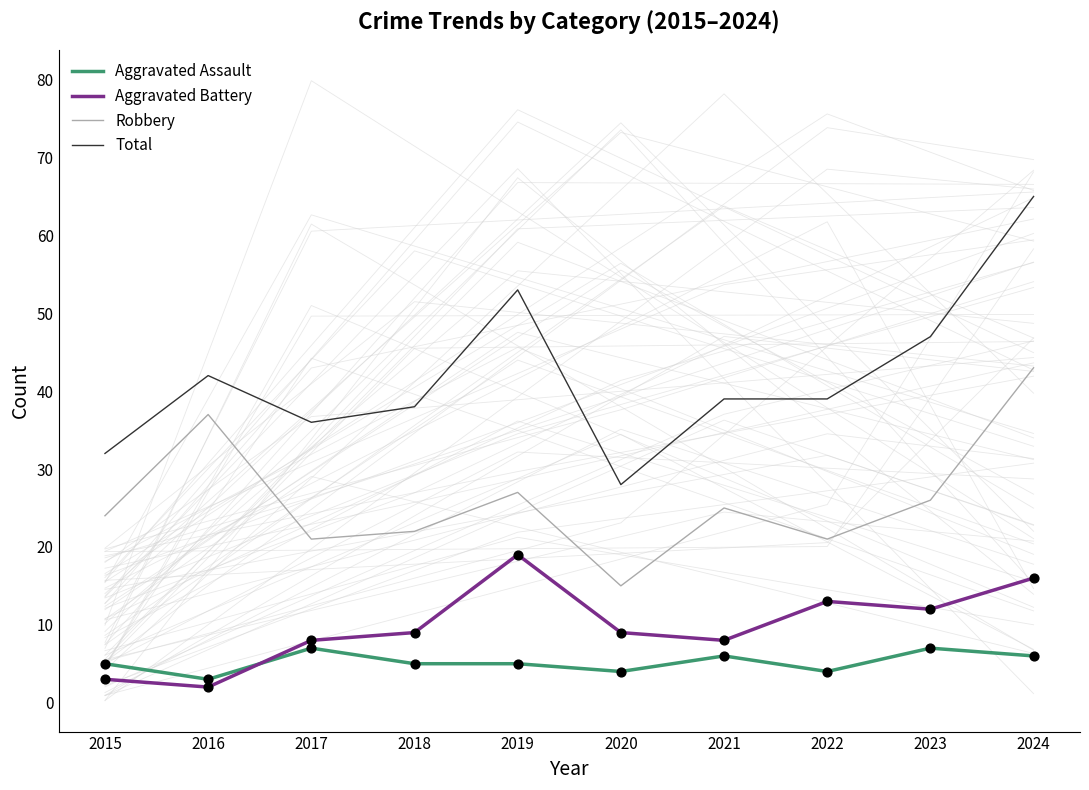

At how many categories does at least one series exceed 52?

2